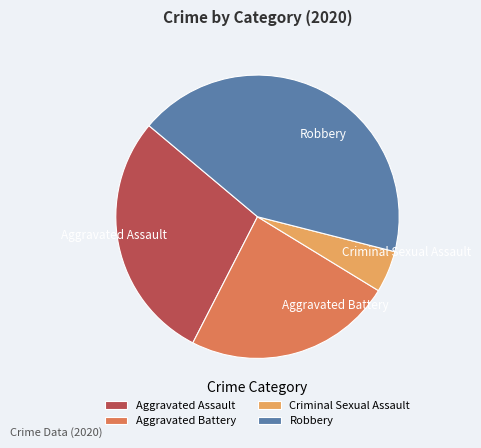

Which category has the smallest portion of the pie?

Criminal Sexual Assault